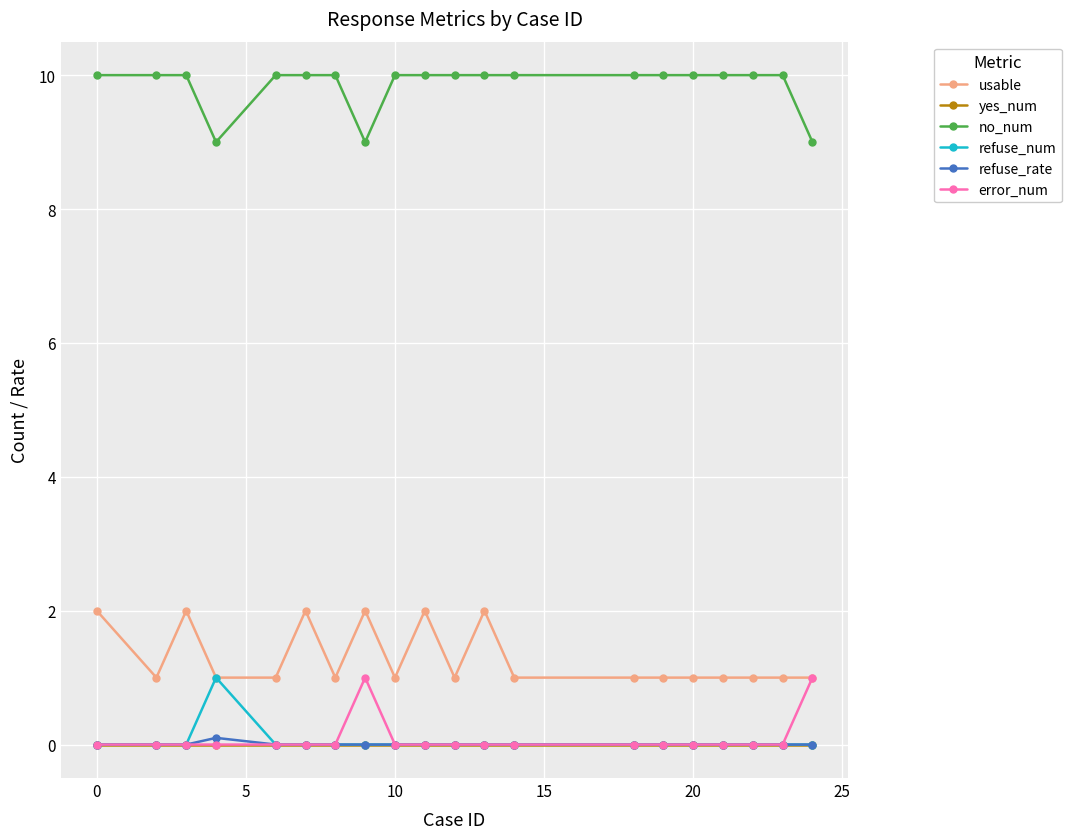

What is the value of the no_num point at the 16th from the left?

10.0